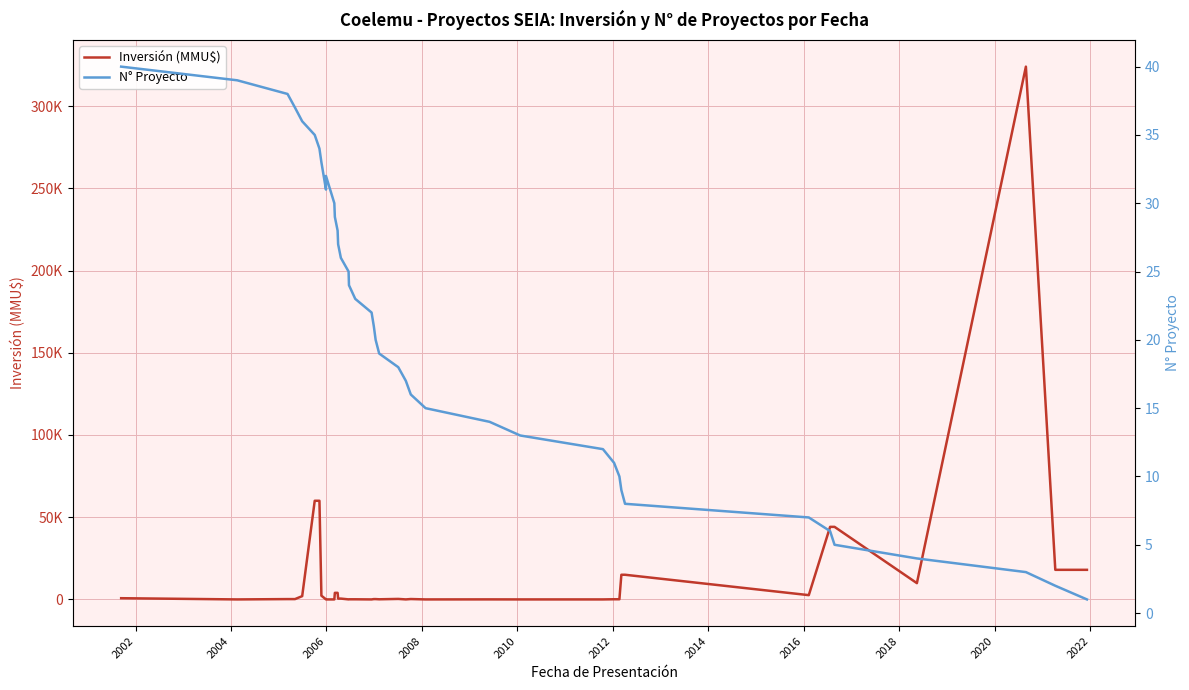

Reading right to left, transcribe all the data shown in this chart.

Inversión (MMU$): 18000	18000	324020	9903	44130	44130	2600	15000	15000	100	100	0	0	22	0	234	10	300	80	200	200	0	80	80	22	500	500	4000	4000	0	0	22	2300	60000	60000	2000	200	200	0	740
N° Proyecto: 1	2	3	4	5	6	7	8	9	10	11	12	13	14	15	16	17	18	19	20	21	22	23	24	25	26	27	28	29	30	32	31	33	34	35	36	37	38	39	40